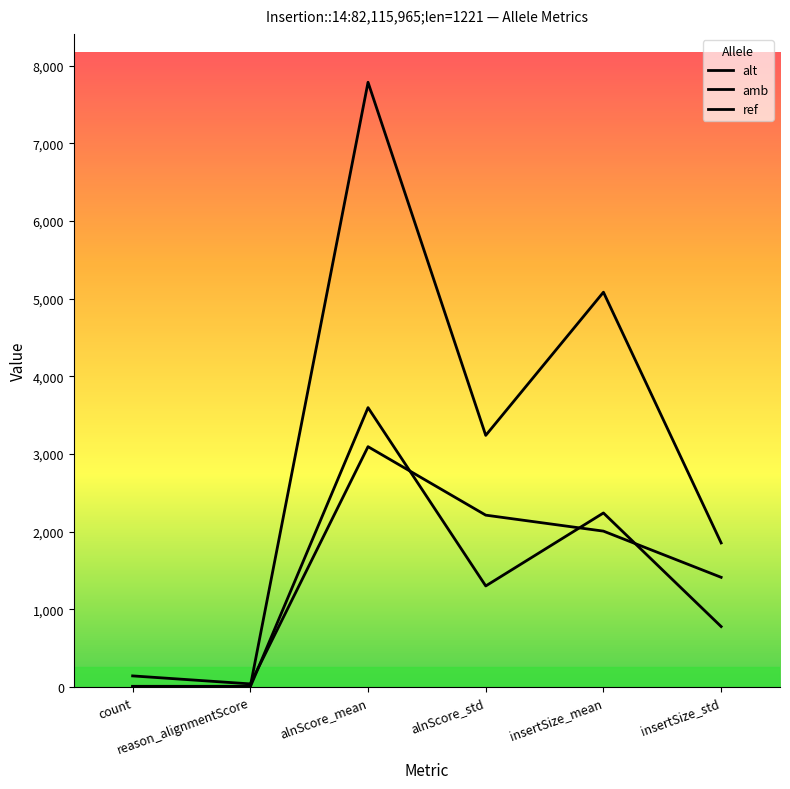

Which series changed the most between alnScore_mean and insertSize_std?

alt